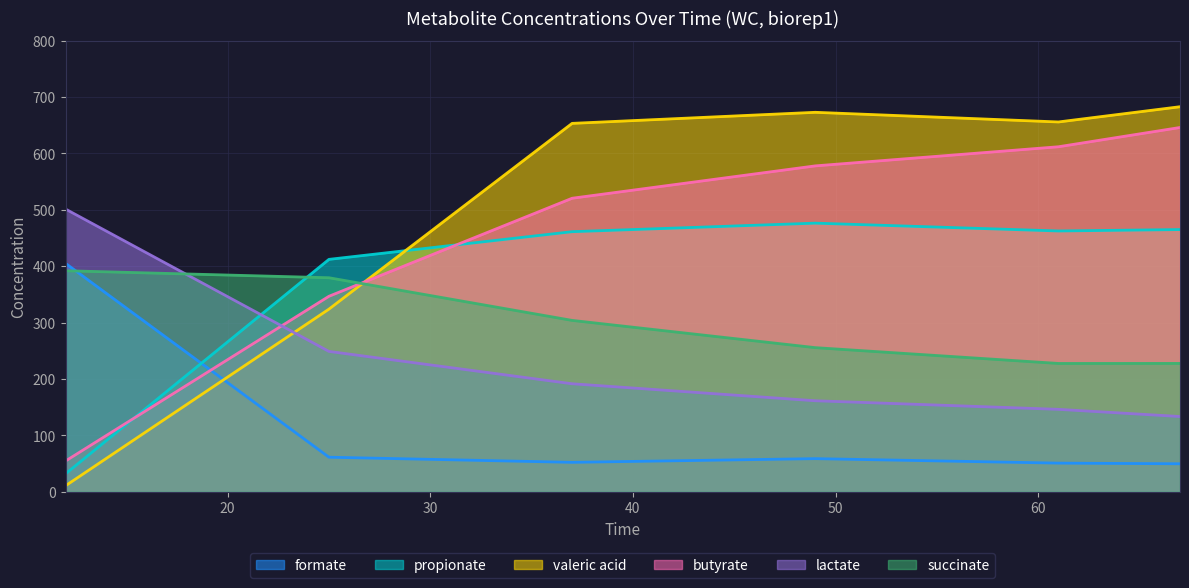

What is the value of the formate point at the 2nd from the left?

61.3